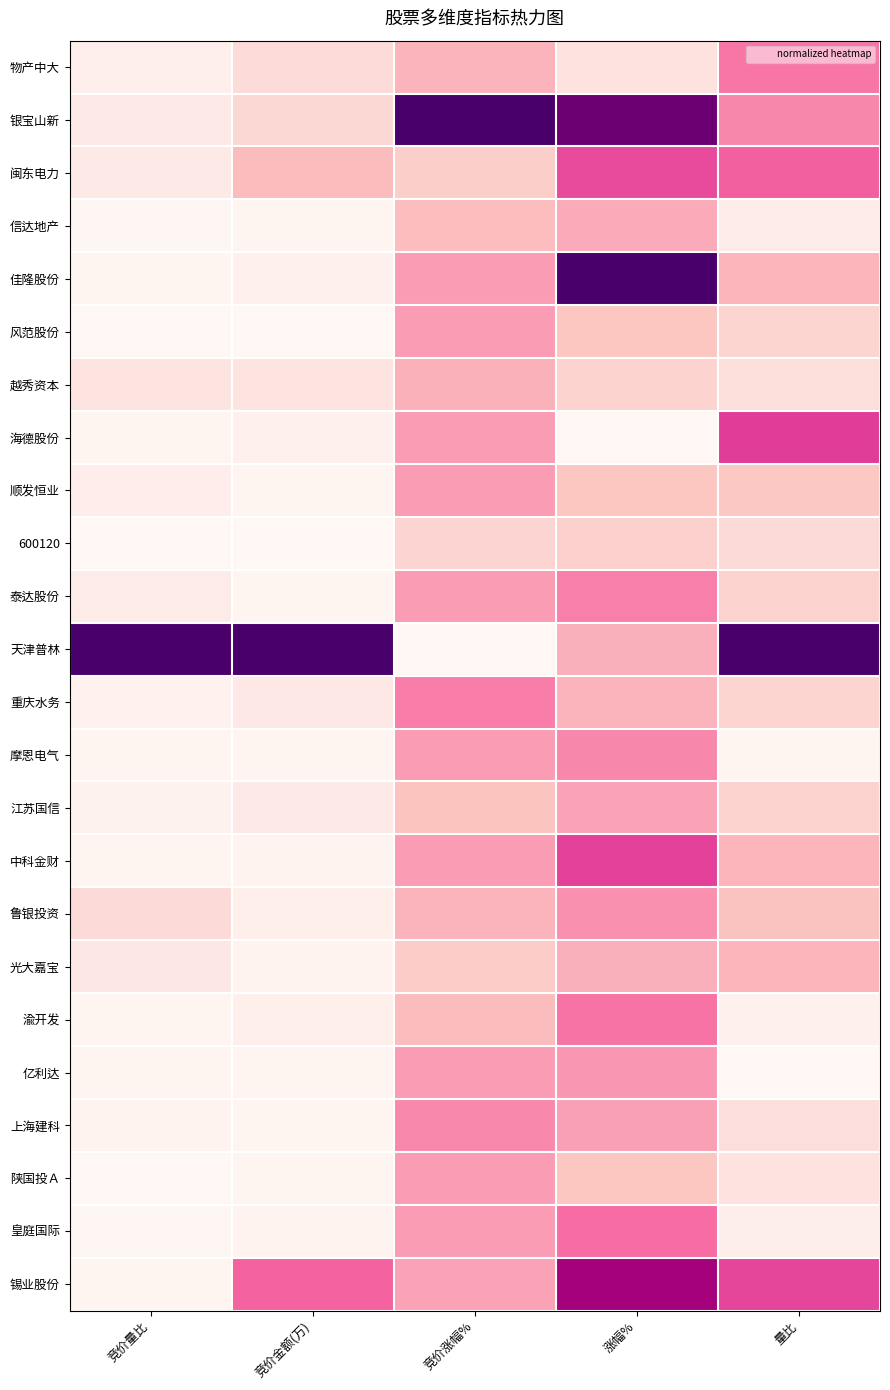

Which label corresponds to the largest value in the chart?

竞价涨幅%